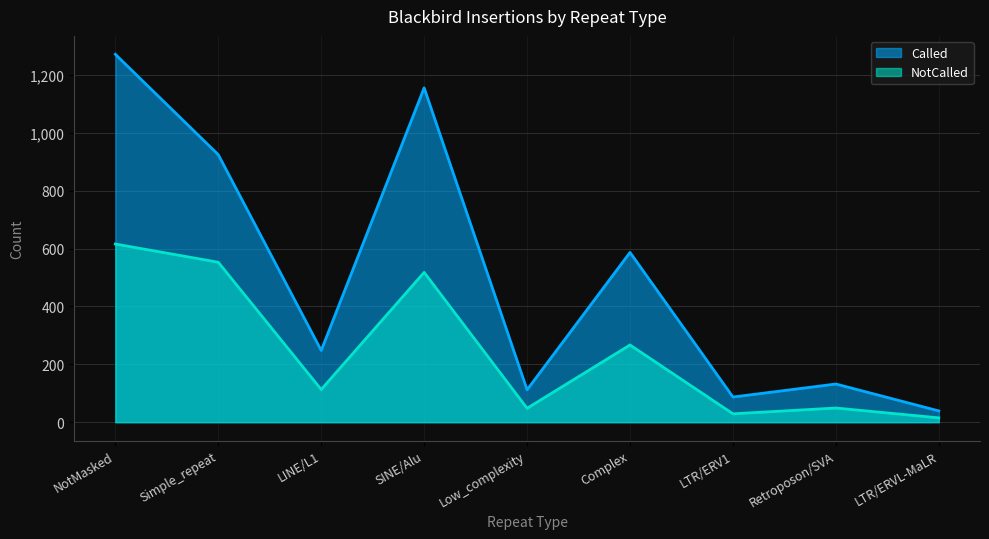

In Called, how many points are higher than both neighbors (excluding endpoints)?

3